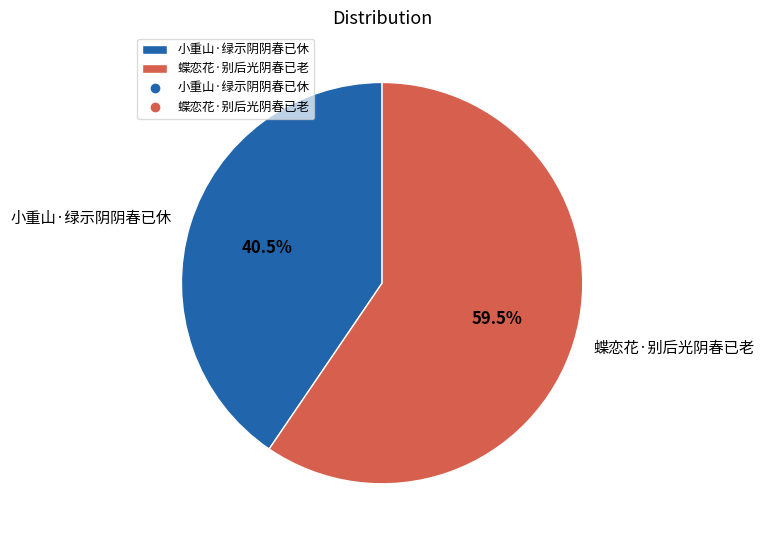

What portion of the pie excludes 蝶恋花·别后光阴春已老?

40.5%